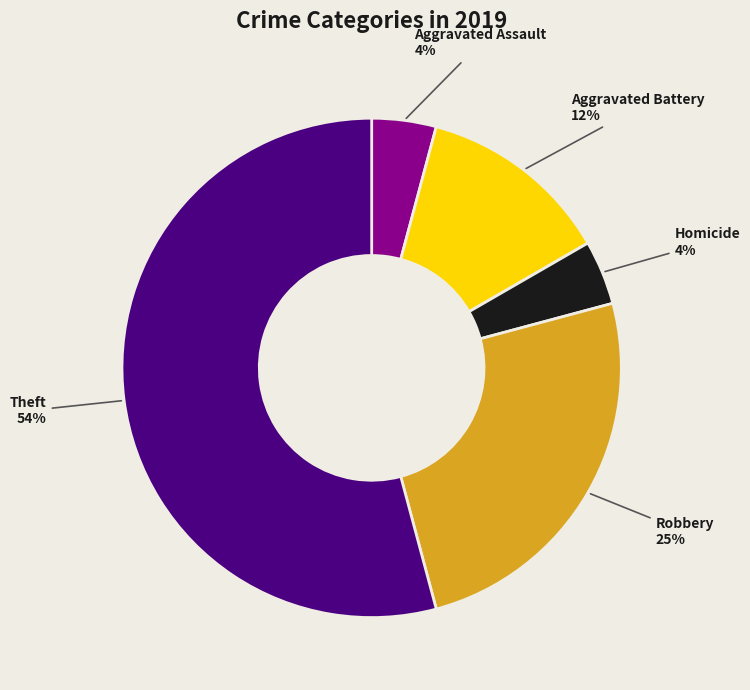

Which has a higher value, Theft or Aggravated Assault?

Theft